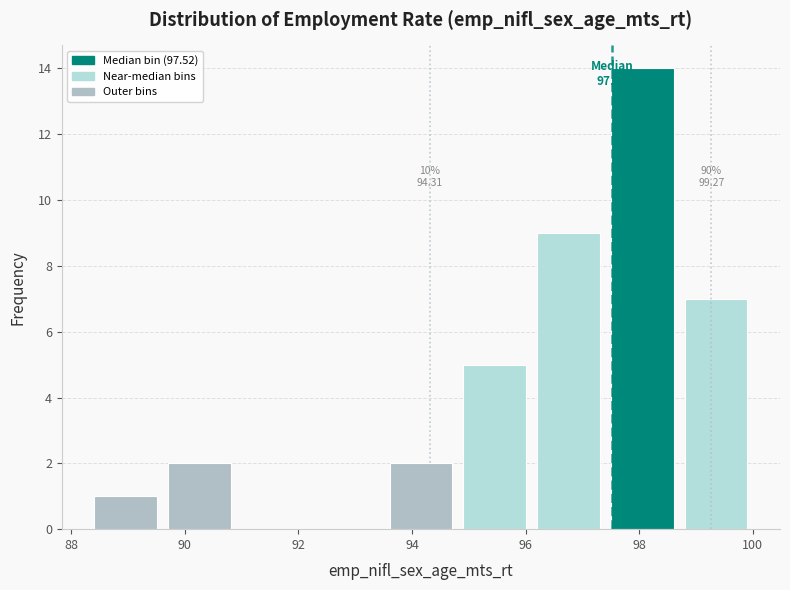

Which range on the x-axis has the tallest bar?

97.4 to 98.8